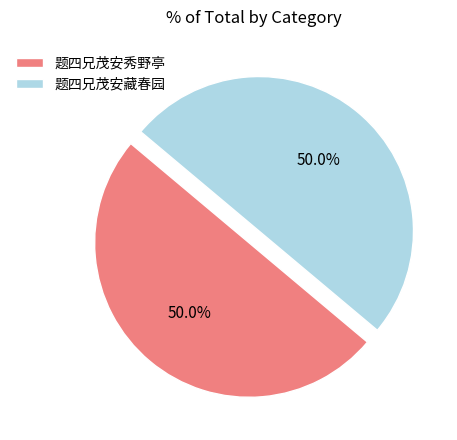

Is the sum of 题四兄茂安秀野亭 and 题四兄茂安藏春园 greater than half?

Yes